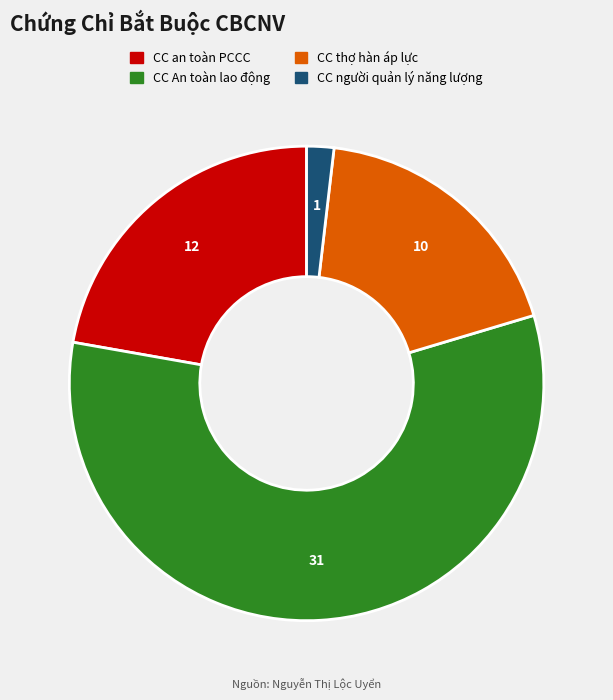

Is CC An toàn lao động the majority of the pie?

Yes